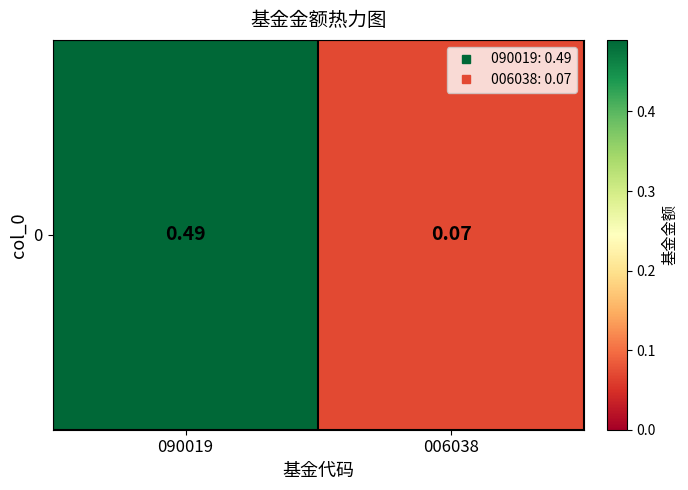

Count the values in the range 0 to 1.

2